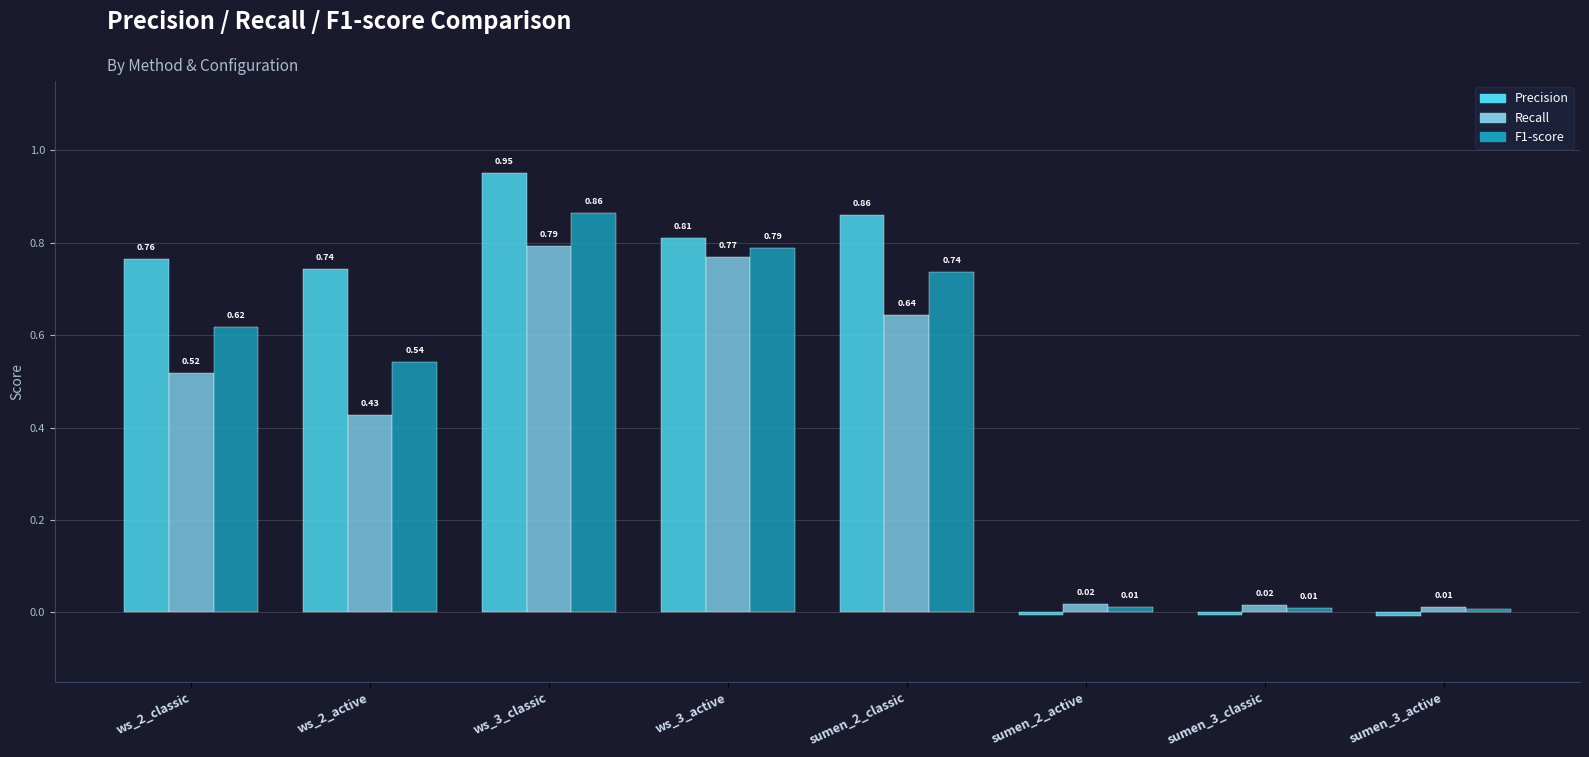

What is the sum of all Precision values?

4.1